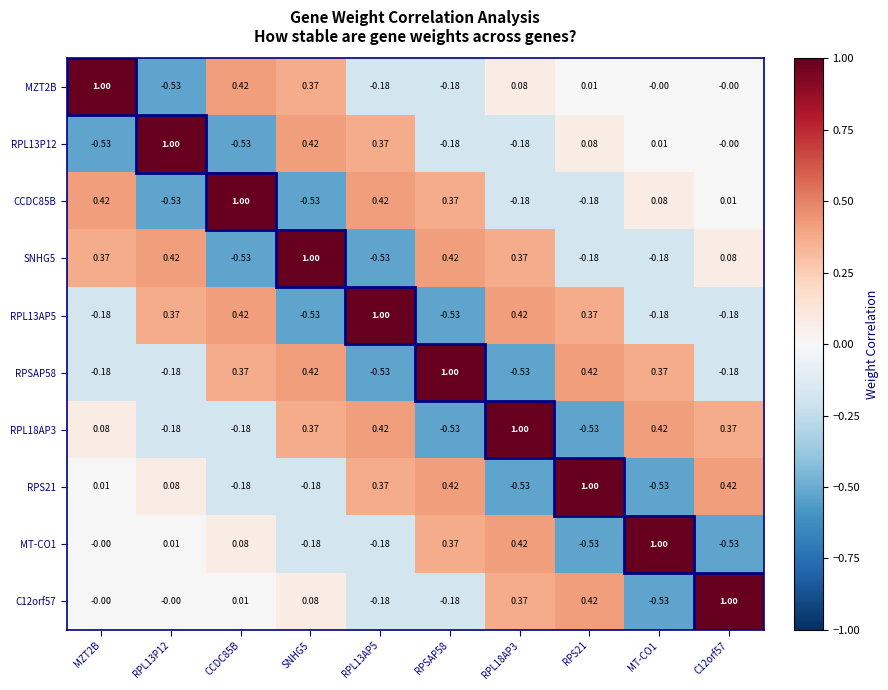

What is the difference between the highest and lowest values at RPSAP58?

1.5